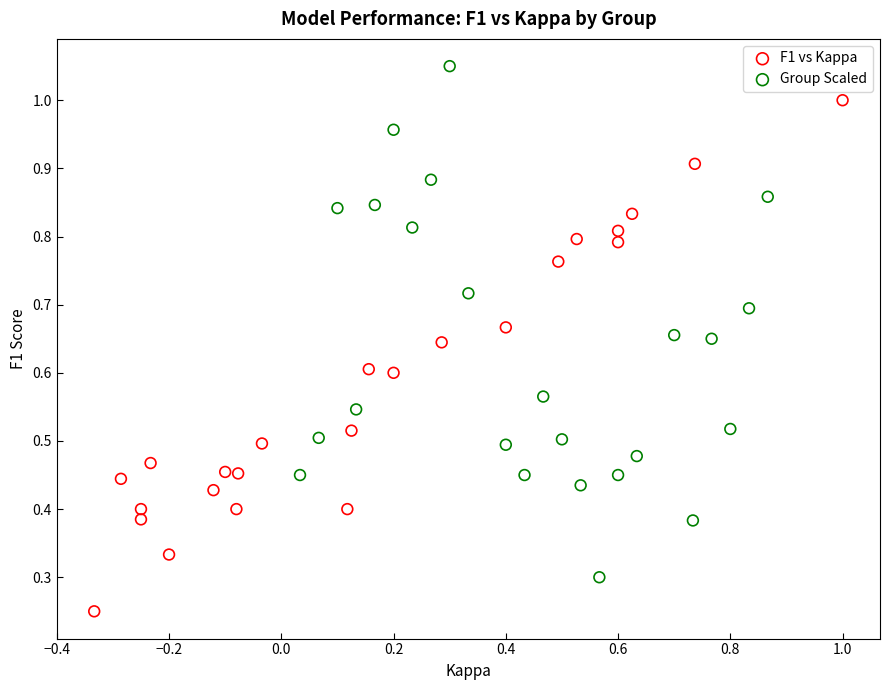

Which series reaches the maximum Y coordinate?

Group Scaled